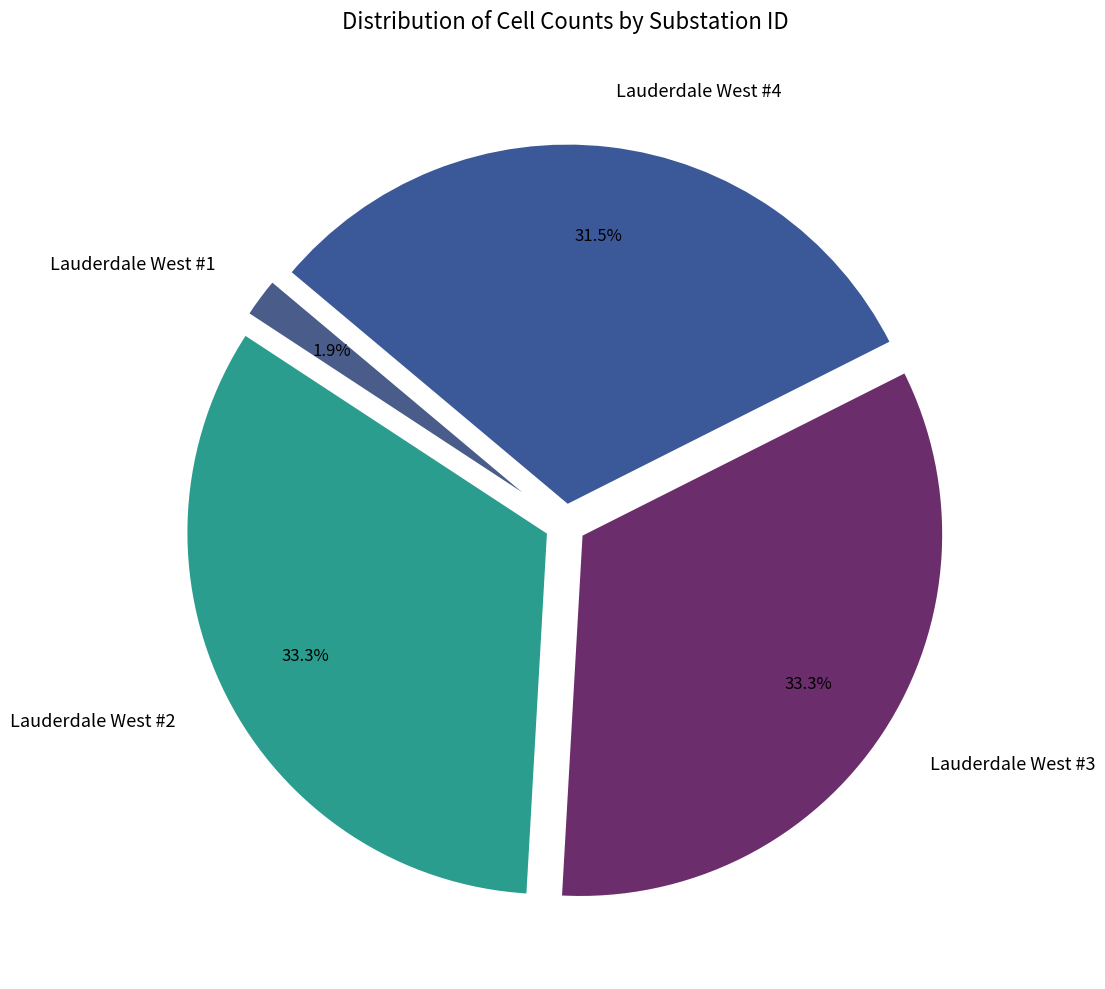

To the nearest percent, what is the combined percentage of Lauderdale West #3 and Lauderdale West #1?

35%